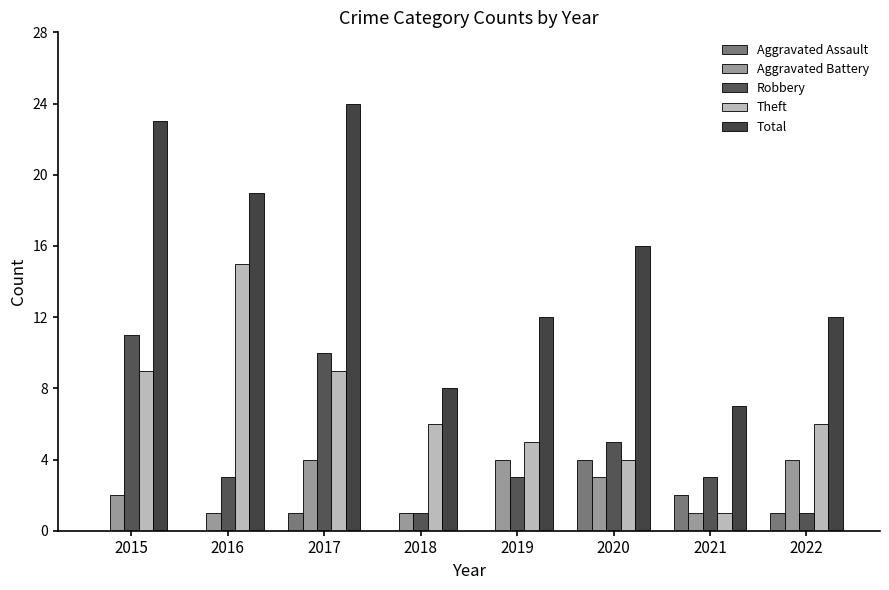

List the series in order of their peak value, lowest first.

Aggravated Assault, Aggravated Battery, Robbery, Theft, Total